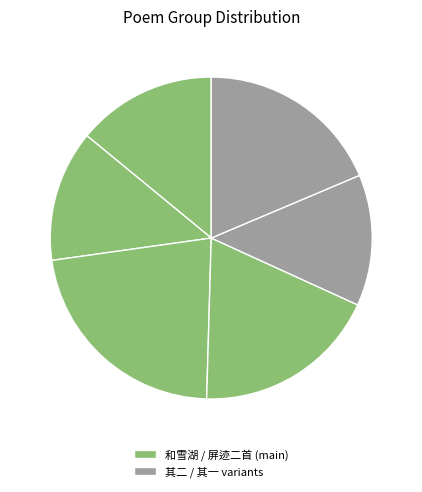

Rank the categories by value from highest to lowest.

屏迹二首, 屏迹二首 其二, 屏迹二首 其一, 和雪湖屏迹二首, 和雪湖屏迹二首 其二, 和雪湖屏迹二首 其一